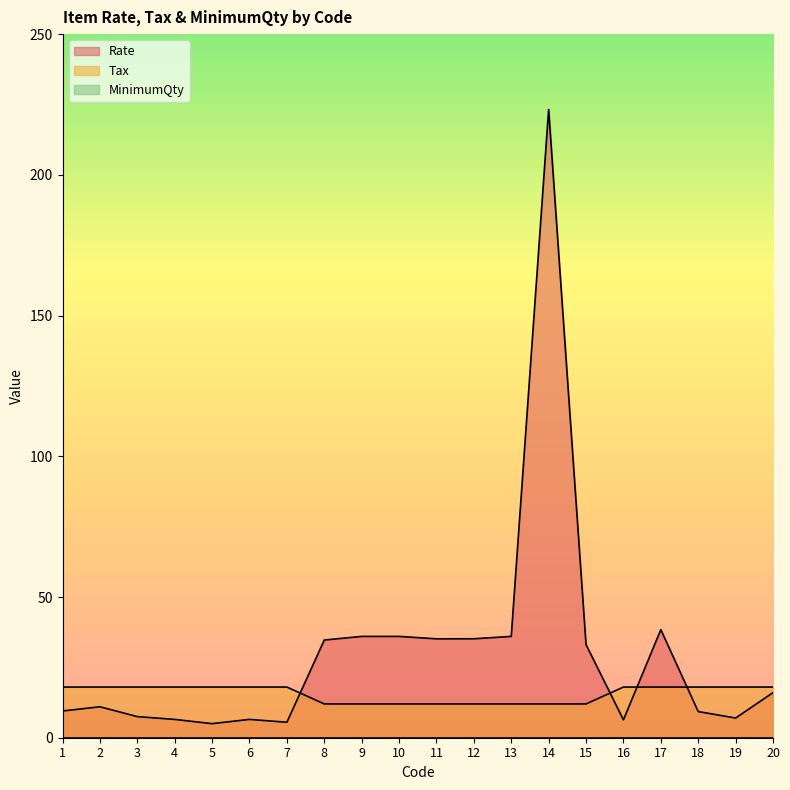

Between which two adjacent categories do Rate and Tax first intersect?

7 and 8